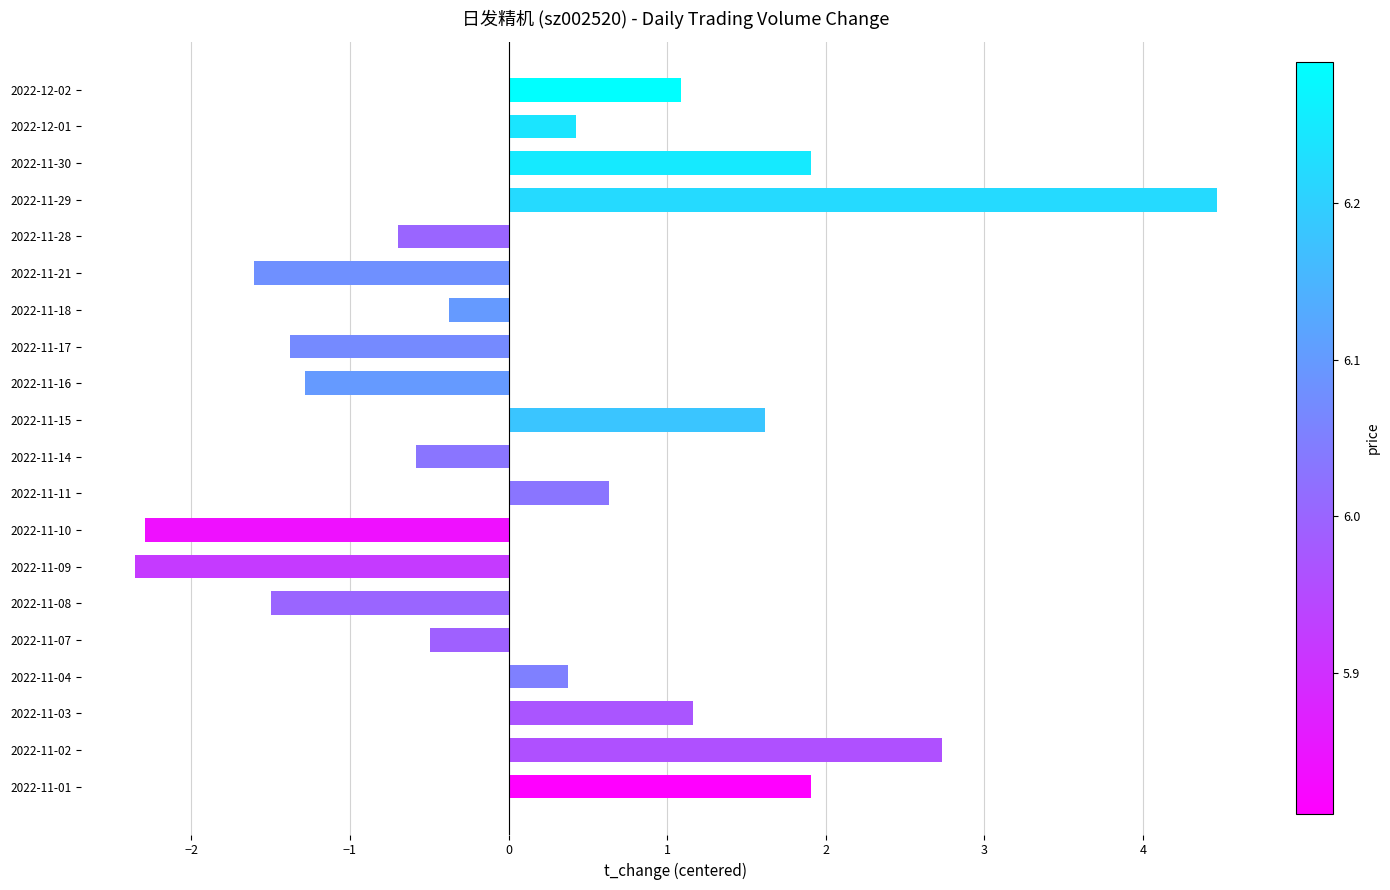

Between 2022-11-21 and 2022-11-07, which is larger?

2022-11-07